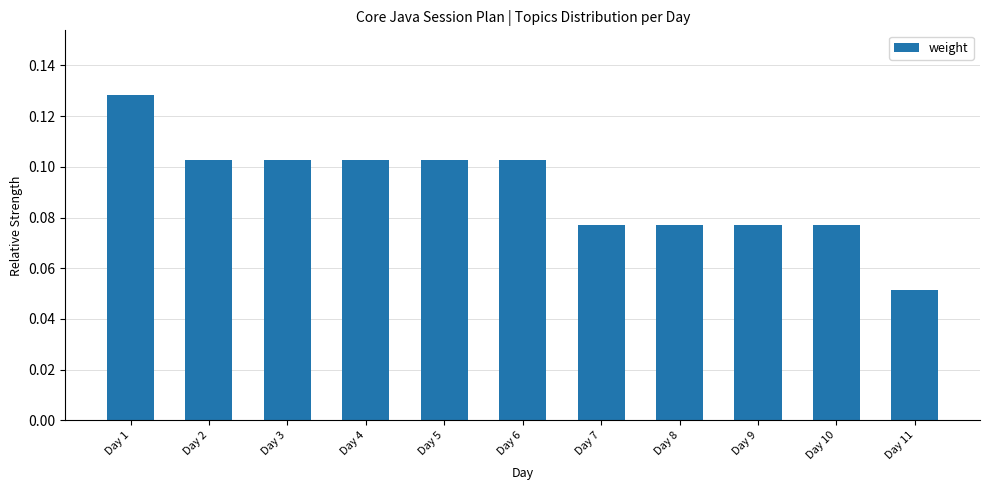

Which category has the lowest value across all series?

Day 11